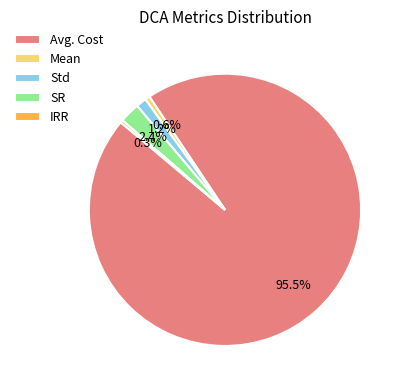

How many slices are in this pie chart?

5